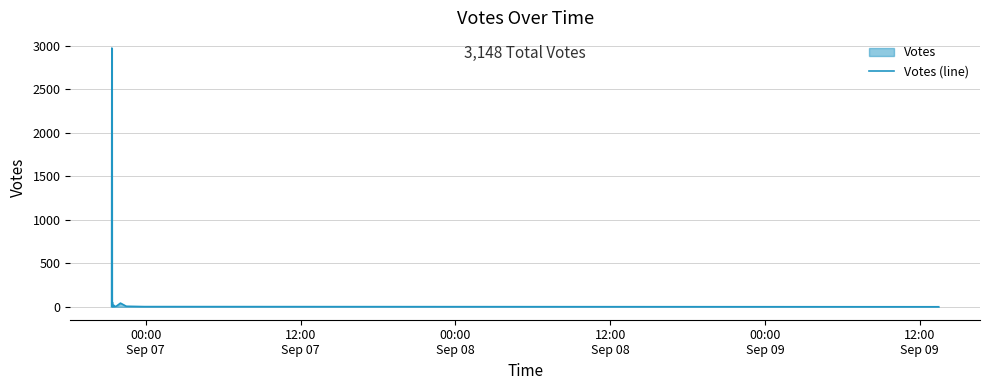

What is the difference between the maximum and minimum values?

2972